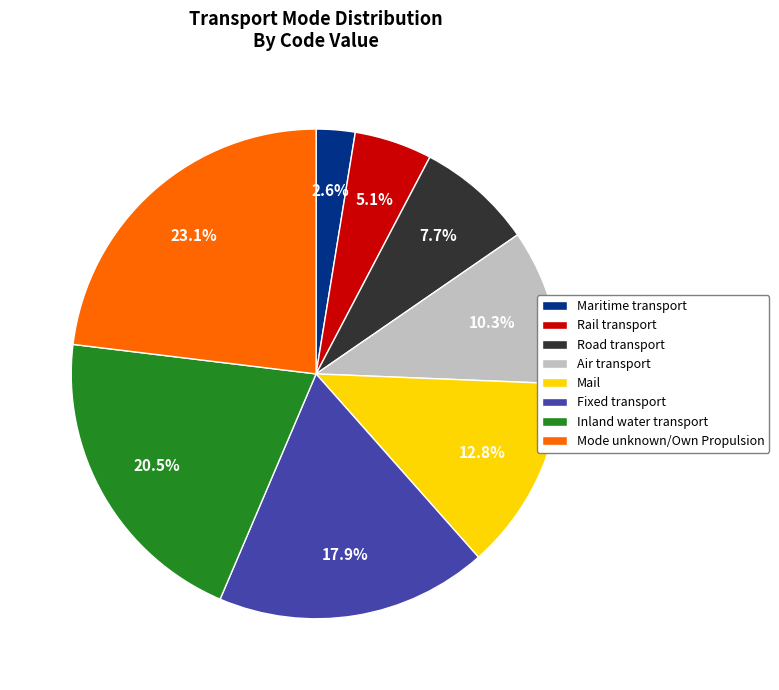

How many slices are in this pie chart?

8